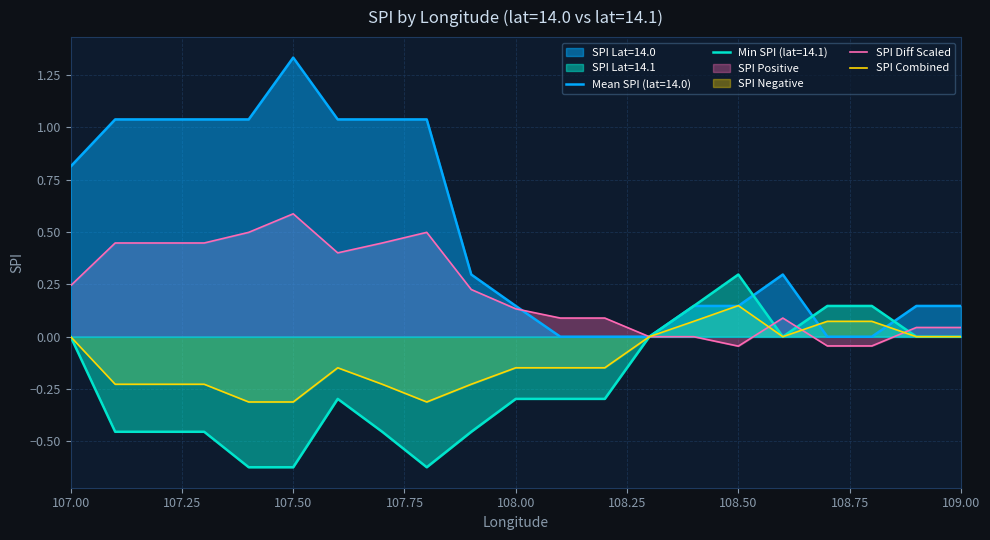

Which series has the largest total across all categories?

Mean SPI (lat=14.0)